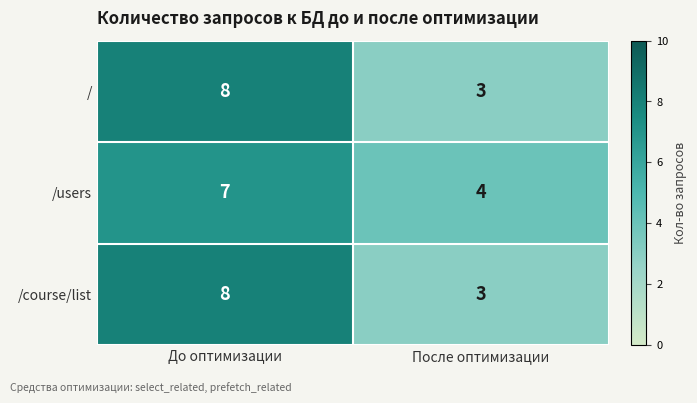

What is the lowest value of the / series?

3